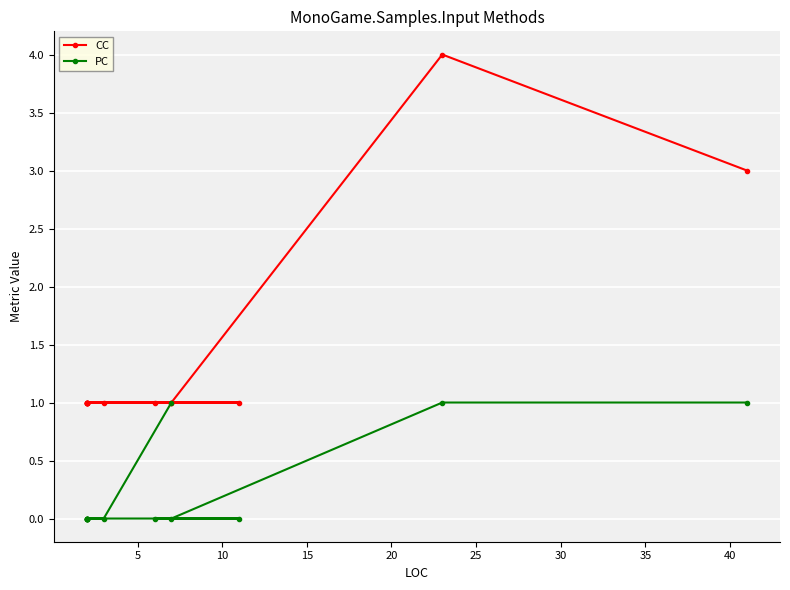

True or false: PC and CC cross at least once.

False